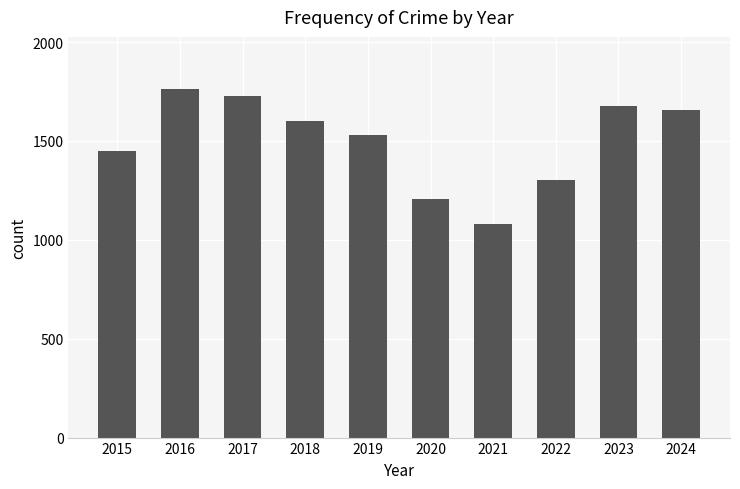

The value at 2022 is 1302. True or false?

True